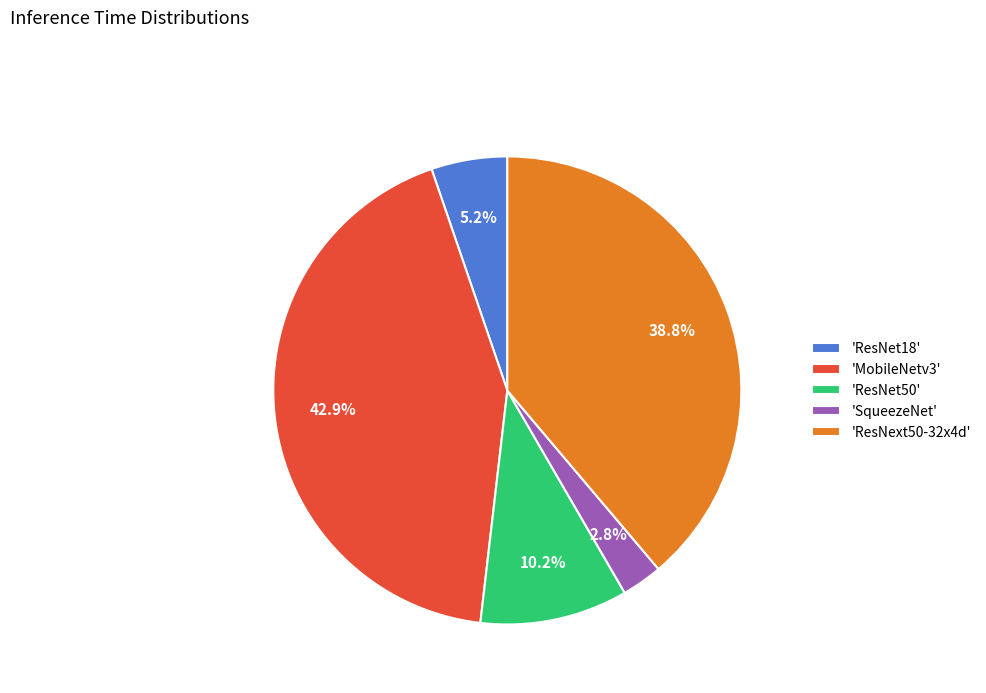

Is there a majority slice in this chart?

No